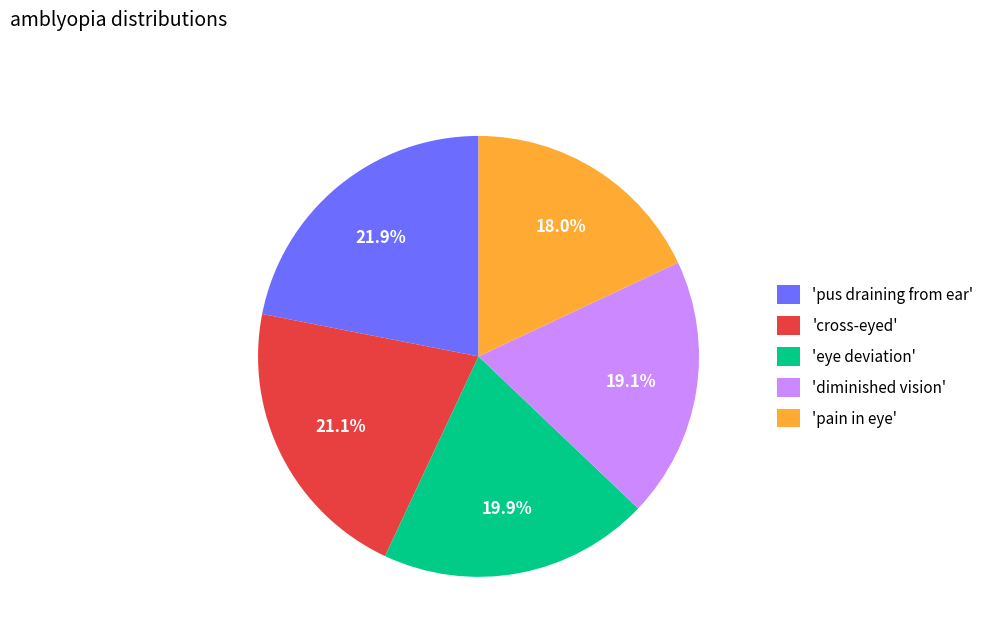

Does any single category account for the majority?

No